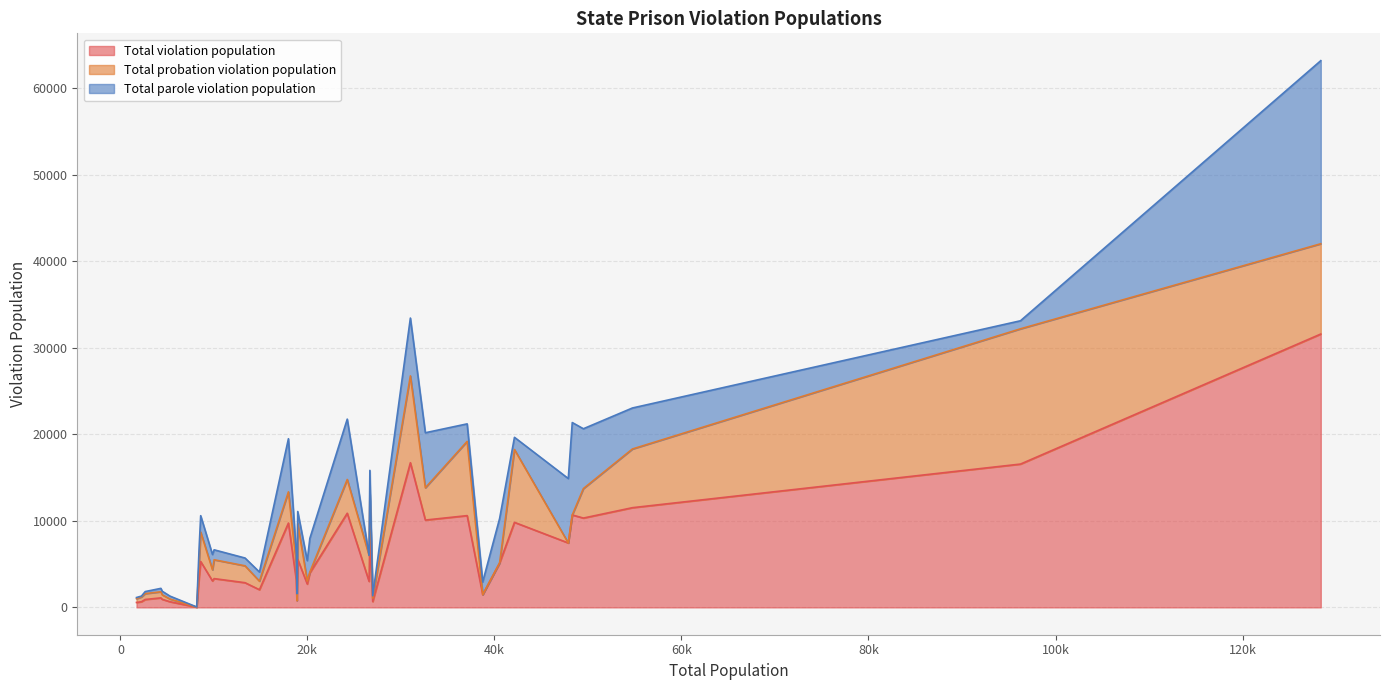

Is it true that Total violation population equals 9825 at AZ?

True